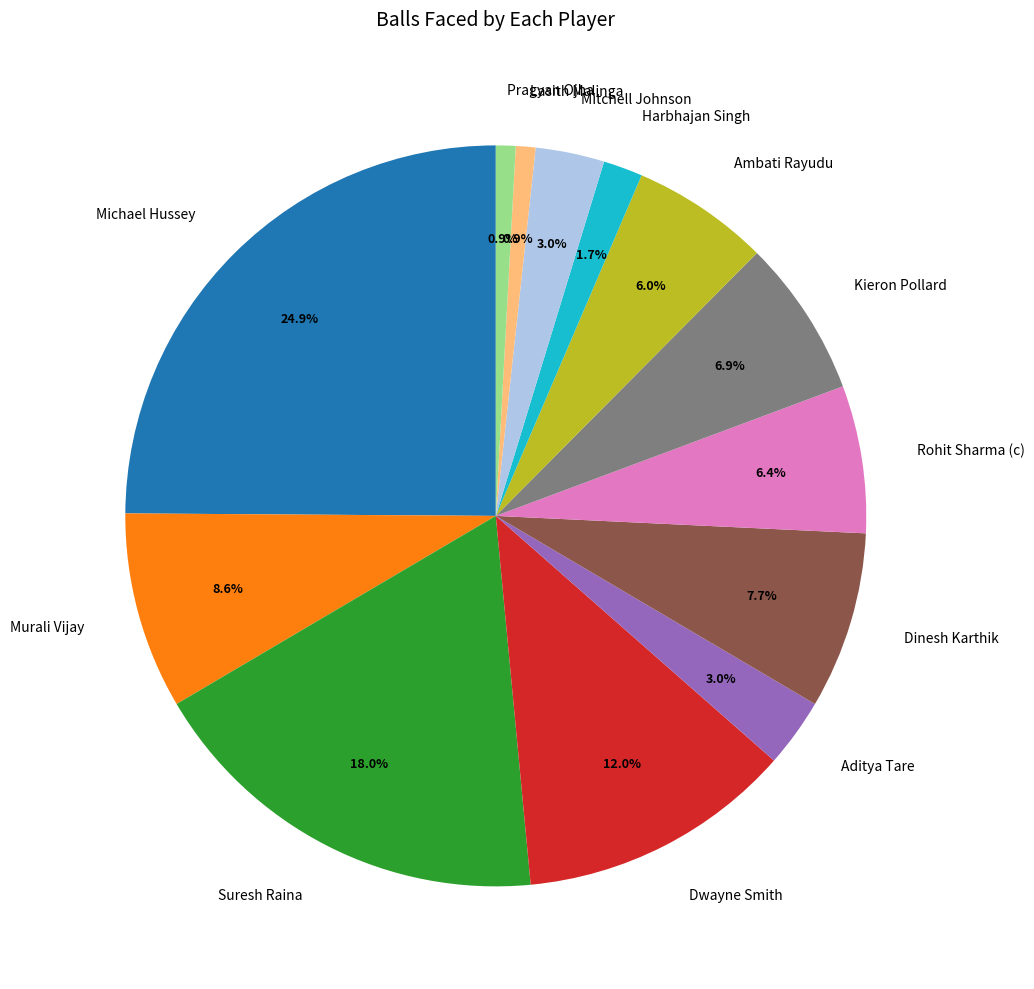

Which slice is the largest?

Michael Hussey